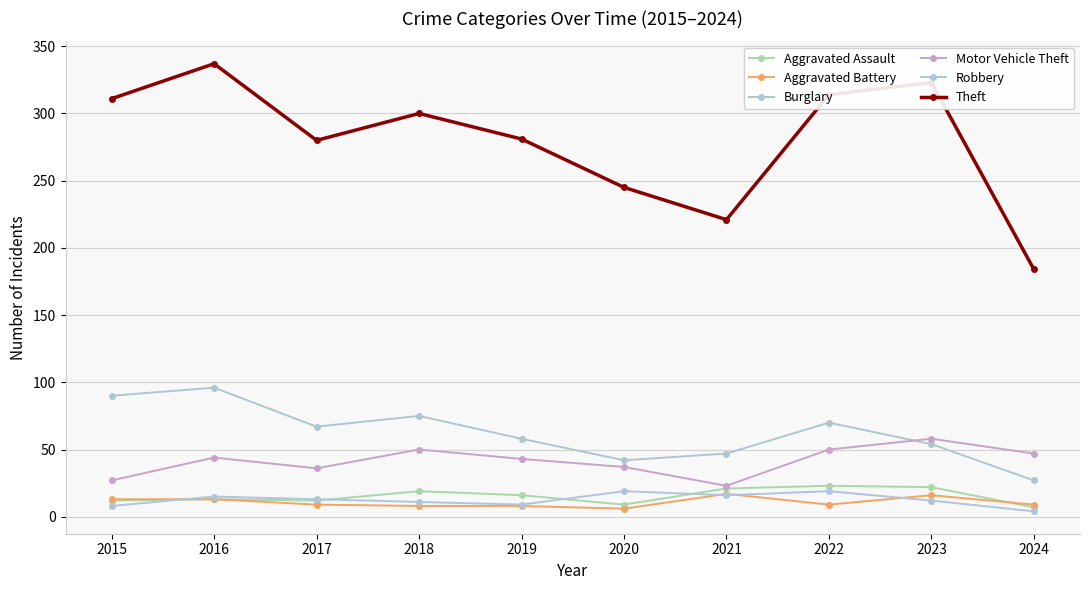

Which series changed the most between 2017 and 2023?

Theft